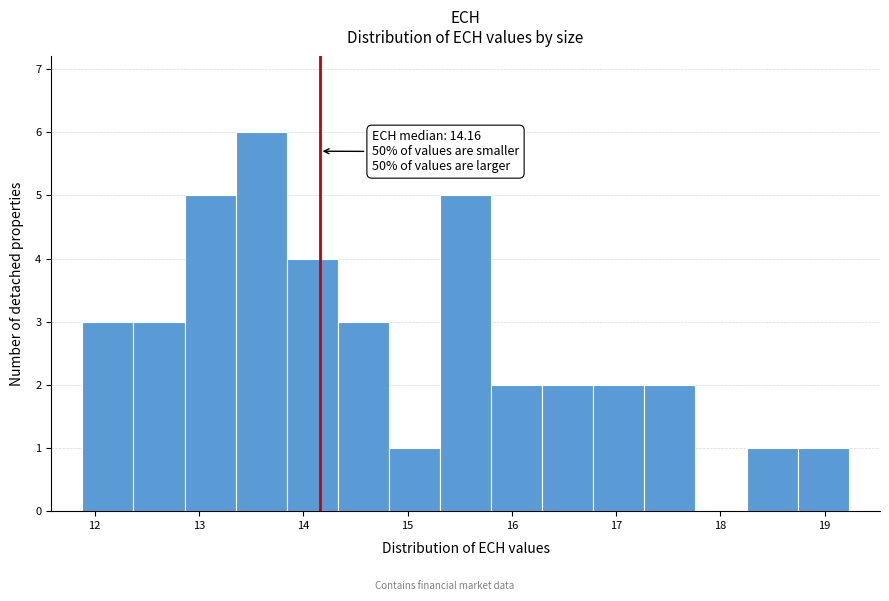

Which range on the x-axis has the tallest bar?

13.4 to 13.8